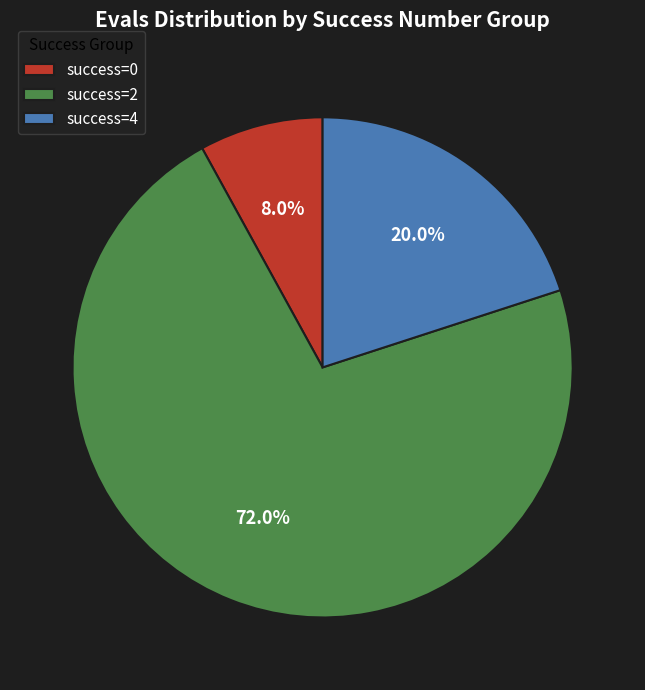

Is the sum of success=0 and success=4 greater than half?

No